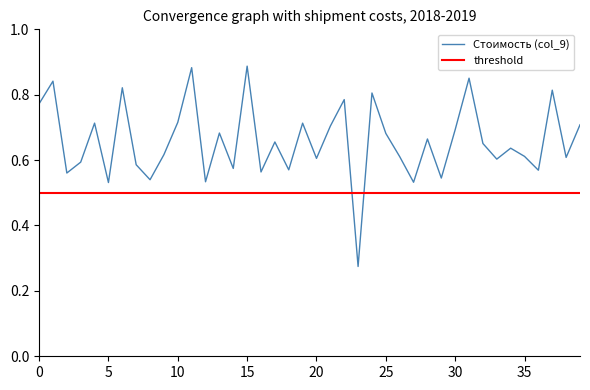

Rank the series by their maximum value, from highest to lowest.

Стоимость (col_9), threshold